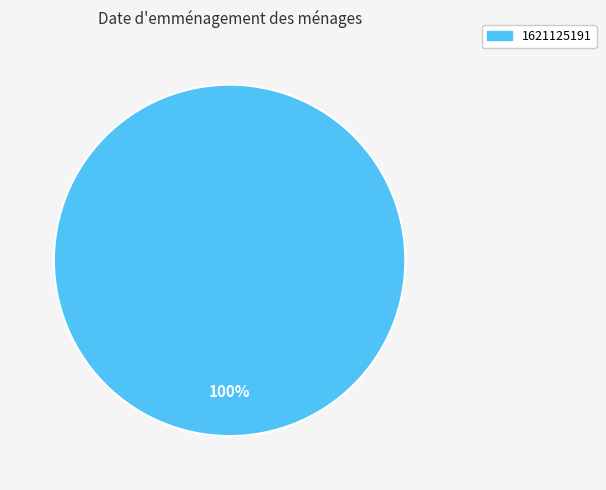

Rank the categories by value from lowest to highest.

1621125191